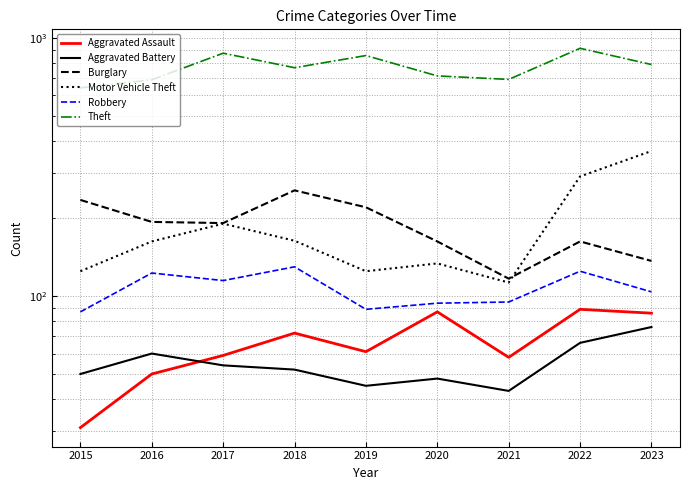

True or false: Motor Vehicle Theft and Aggravated Battery intersect in this chart.

False